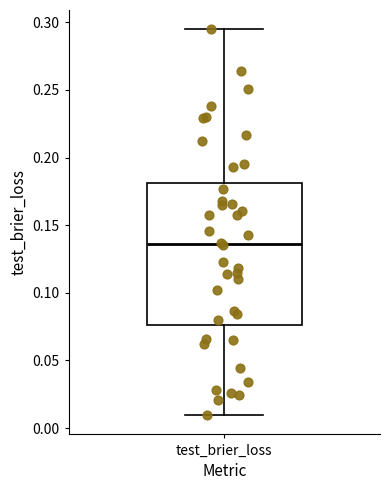

Read this box plot against the y-axis: the position of the median line, the range covered by the box, and the ends of both whiskers. The values are not printed on the chart, so give them approximately, as read against the axis.

median 0.135, box 0.075 to 0.180, whiskers 0.010 to 0.295